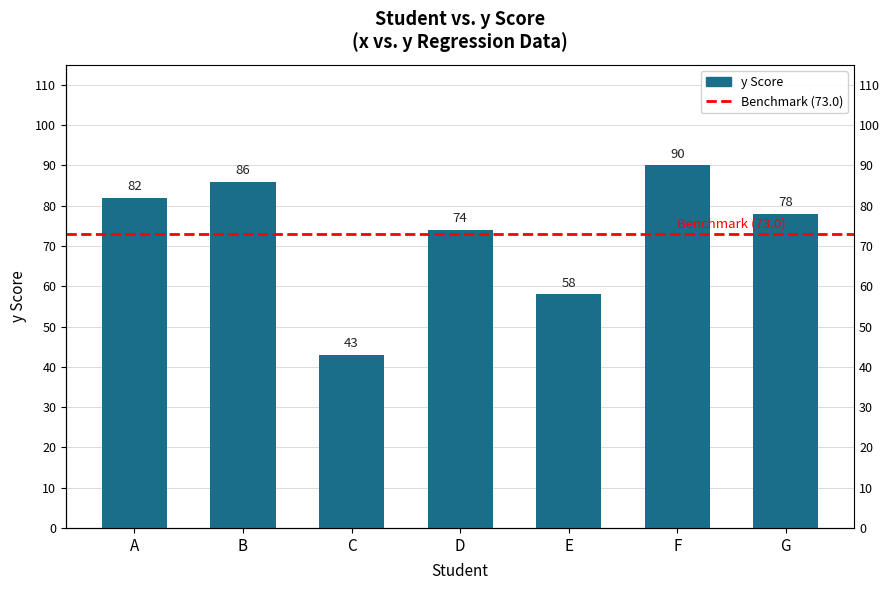

Which label corresponds to the smallest value in the chart?

C